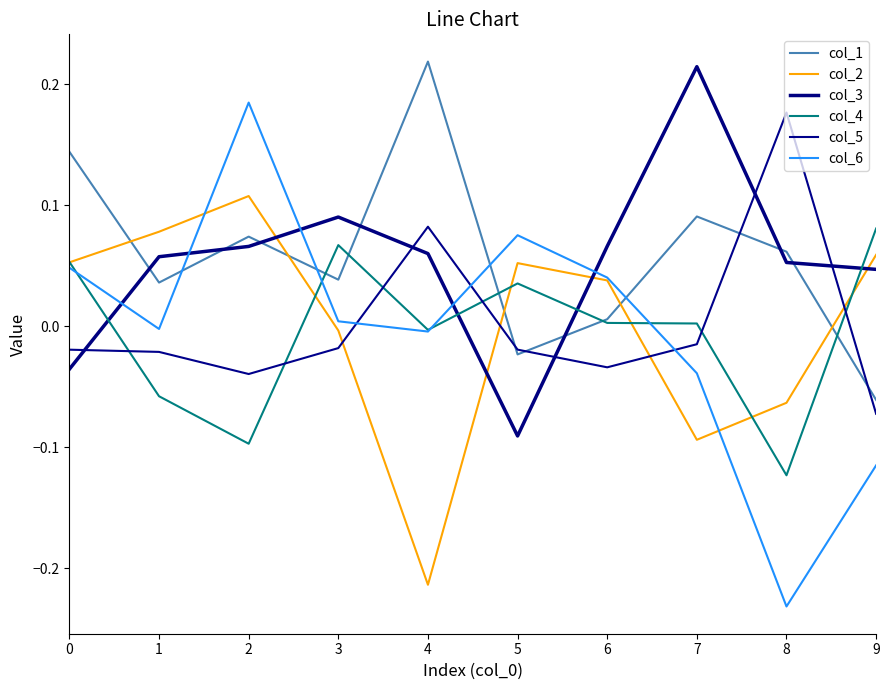

At which category does col_6 reach its first local valley?

1